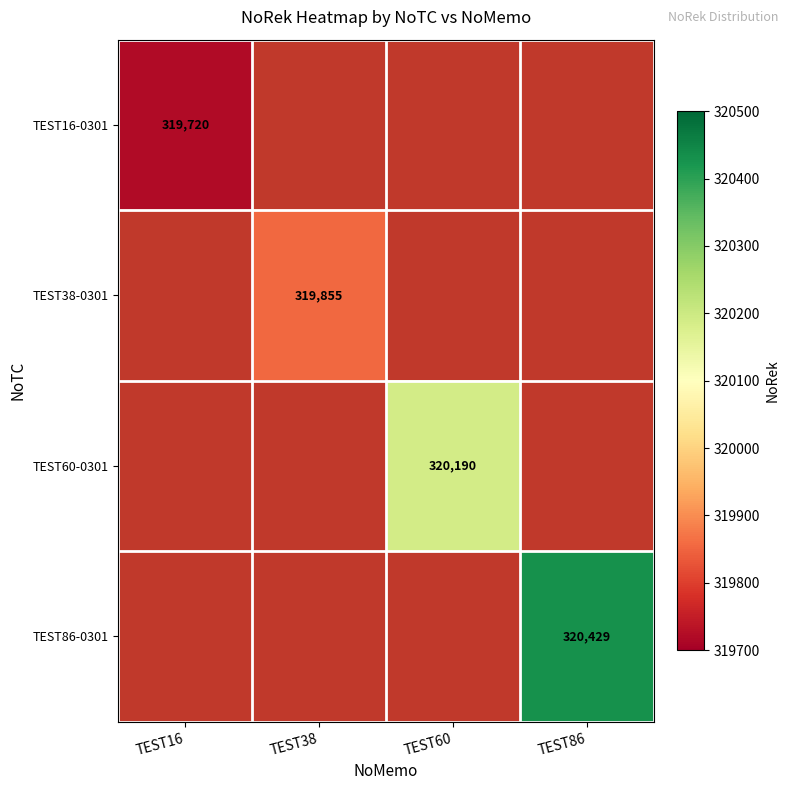

The TEST38-0301 series shows 501293 at TEST38. True or false?

False